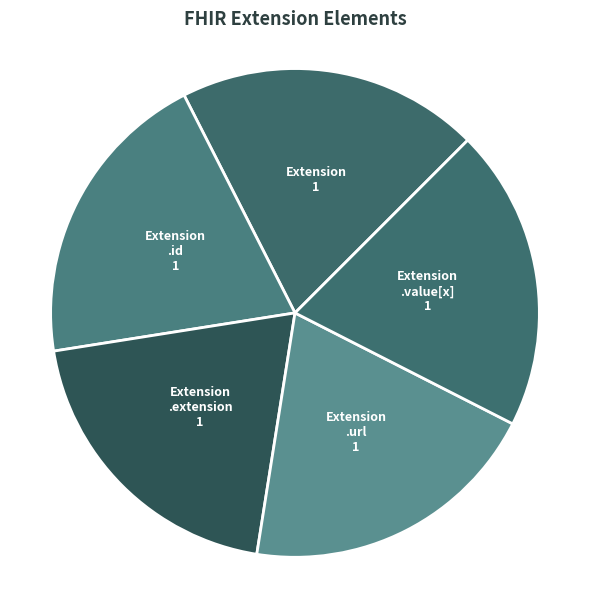

What is the largest slice in the pie chart?

Extension.url